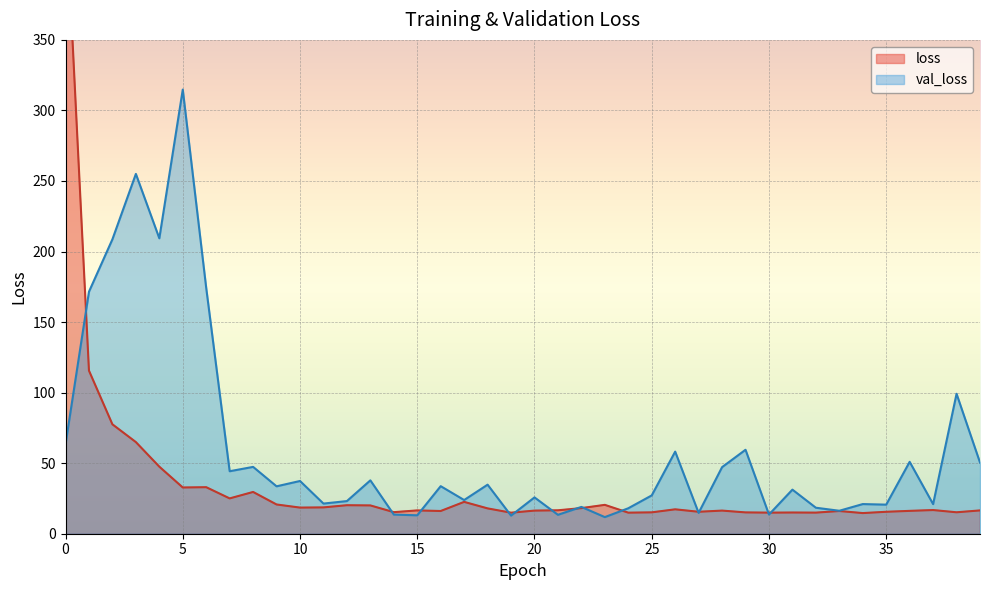

At which label is val_loss closest to 163?

1